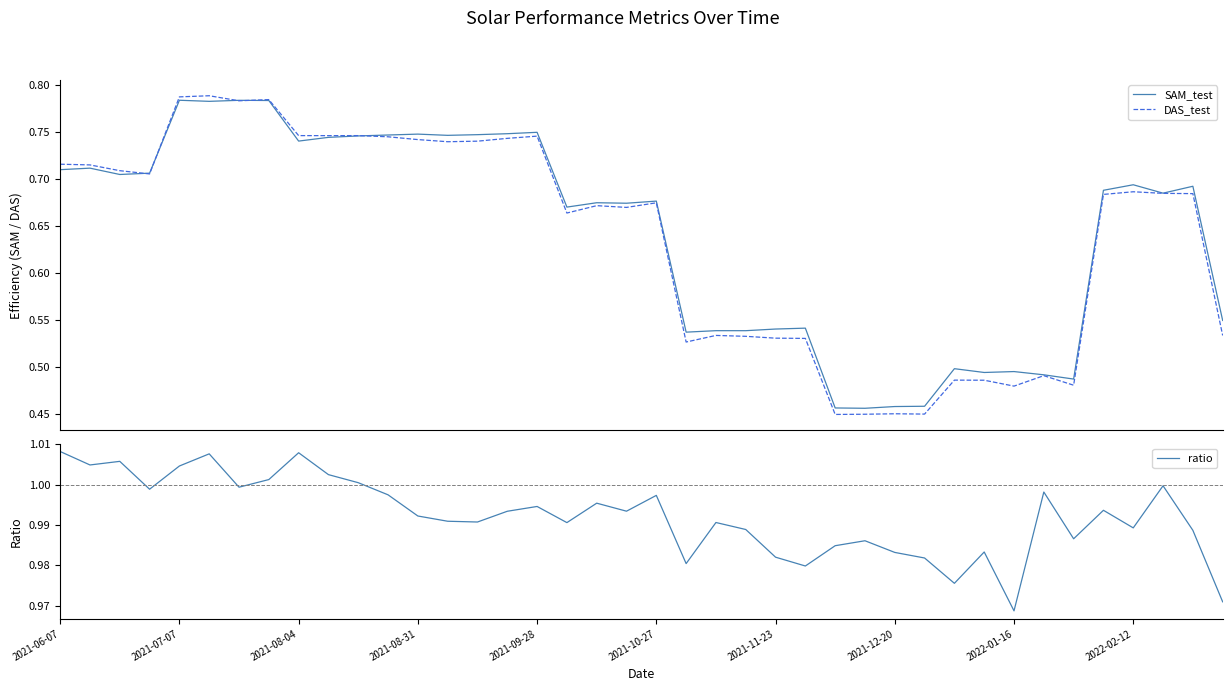

Is this an area chart (filled region under the line)?

No